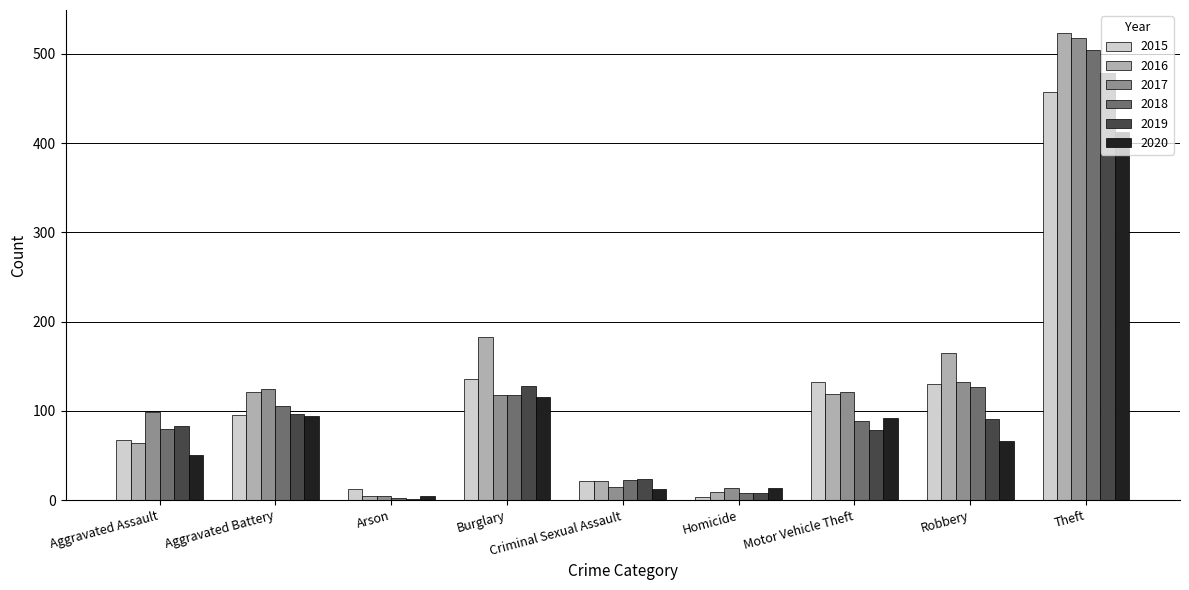

The value of 2017 at Criminal Sexual Assault is 15. True or false?

True